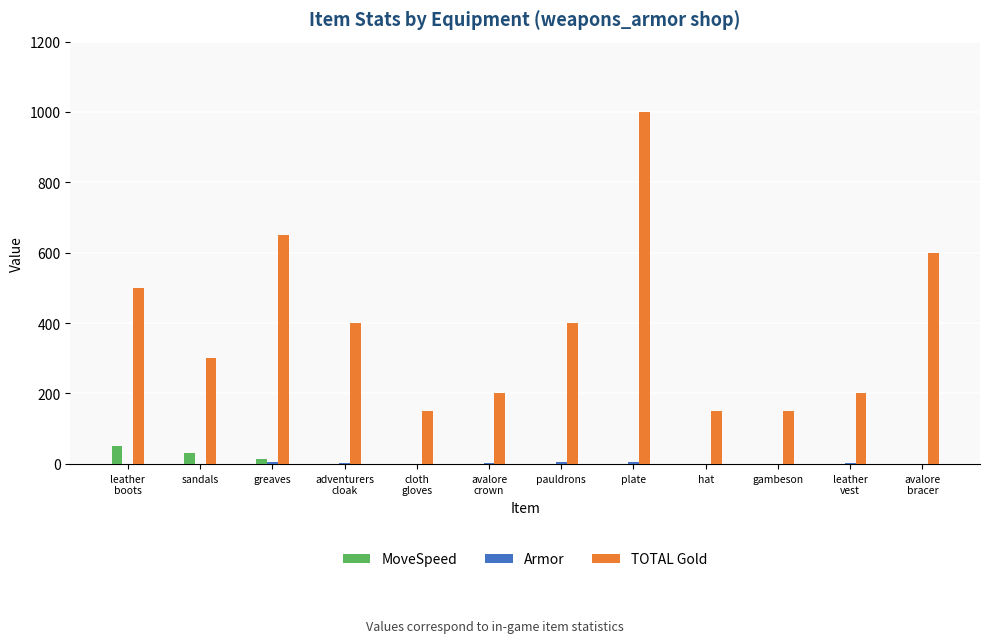

What is the sum of the TOTAL Gold values at adventurers
cloak and avalore
crown?

600